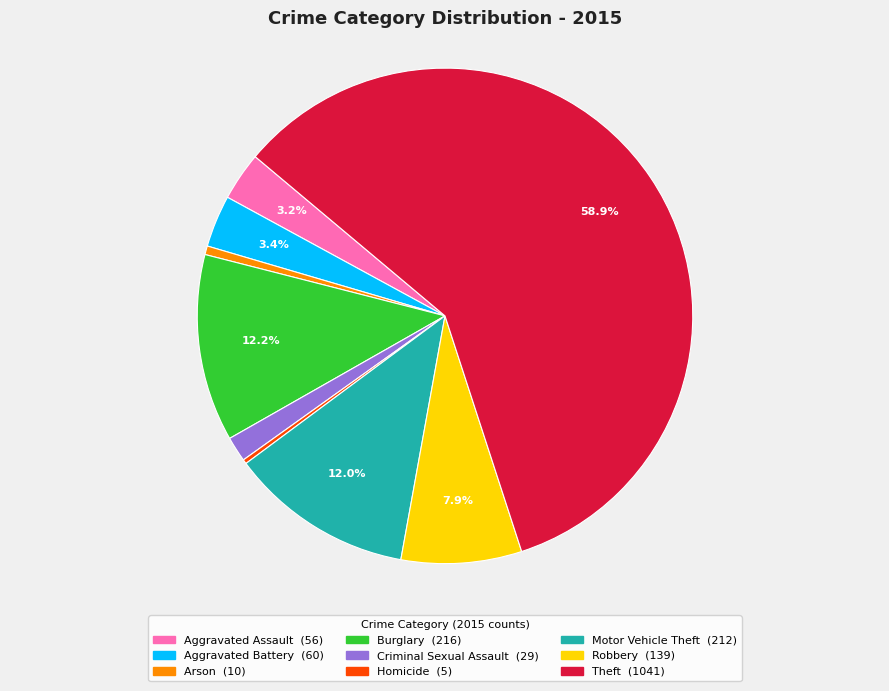

Is it true that Arson is 11% of the pie?

False